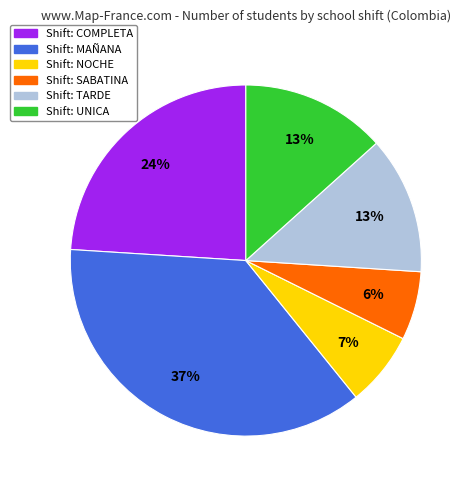

To the nearest percent, what is the average slice percentage?

17%